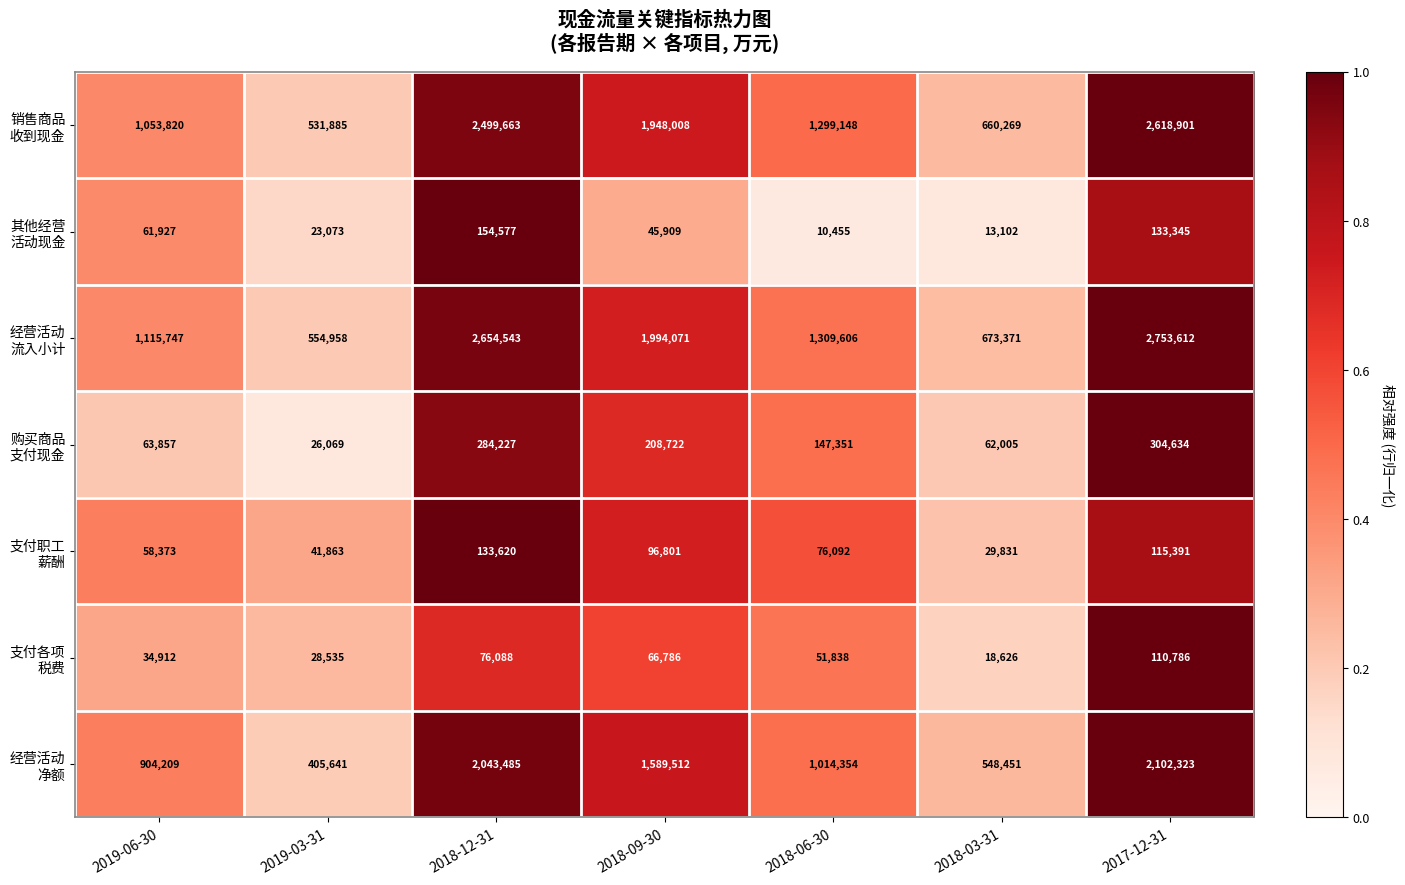

What is the difference between the highest and lowest values at 2017-12-31?

2642826